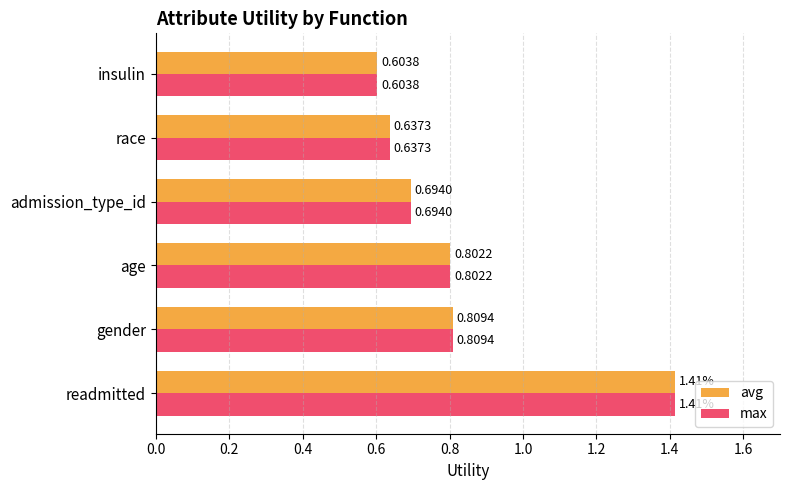

What are all the series names shown in the legend?

avg, max